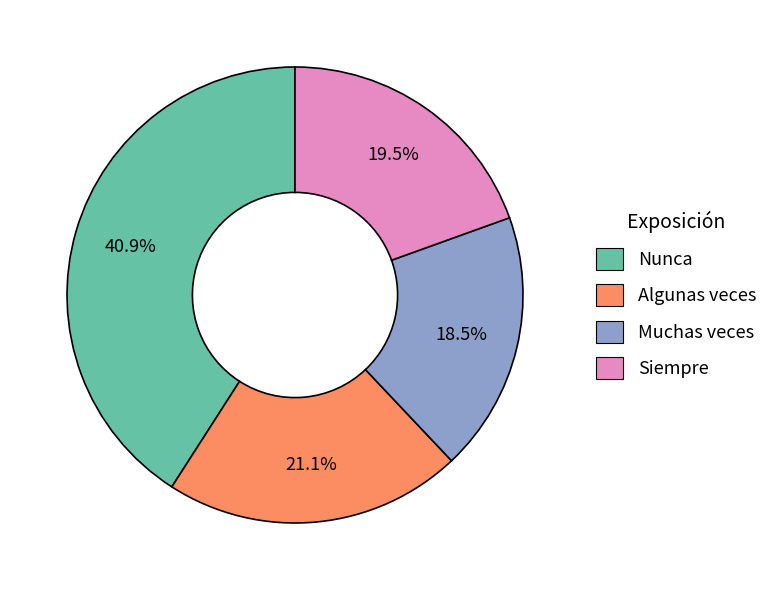

Which category has the smallest portion of the pie?

Muchas veces